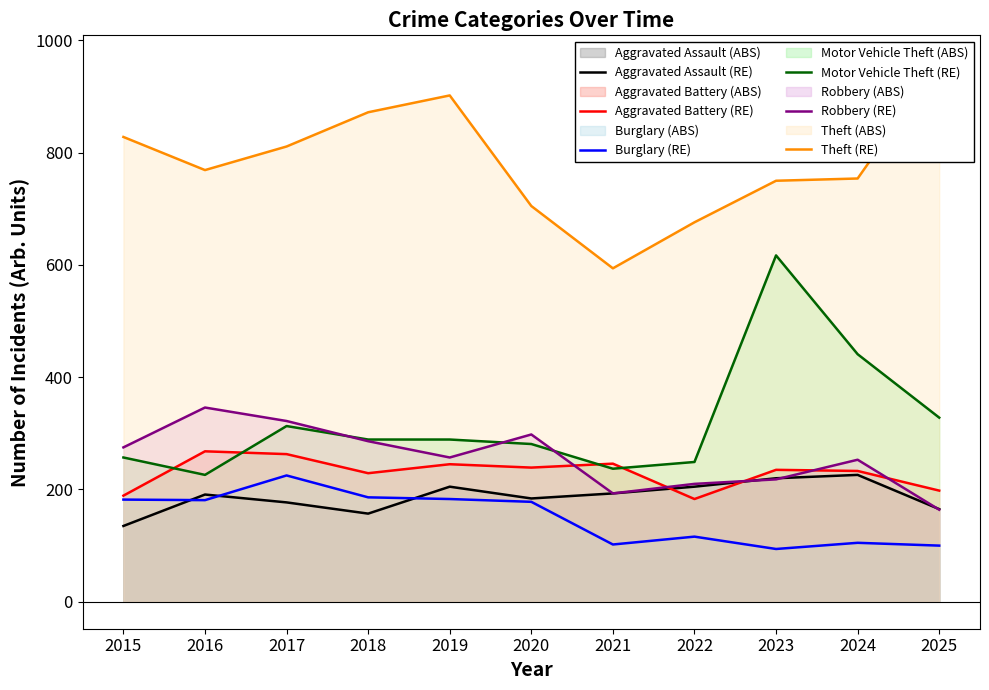

What is the maximum value for Motor Vehicle Theft (RE)?

617